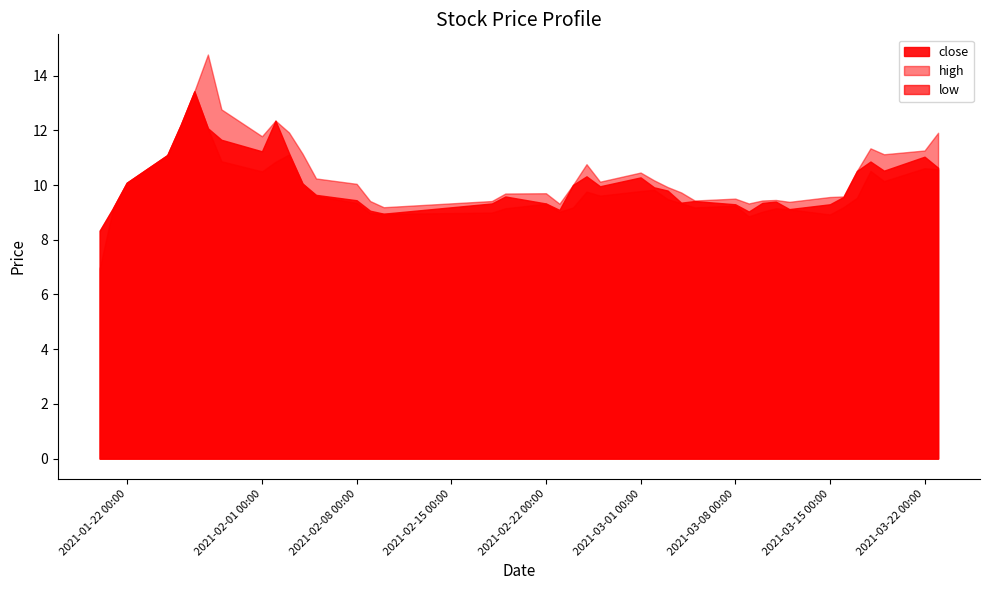

Reading left to right, list all the values displayed in this chart.

close: 8.3	9.2	10.1	11.1	12.2	13.4	12.1	11.7	11.2	12.4	11.2	10.1	9.6	9.4	9.1	9.0	9.3	9.6	9.3	9.1	10.0	10.3	10.0	10.3	9.9	9.8	9.4	9.4	9.3	9.0	9.3	9.4	9.1	9.3	9.6	10.5	10.9	10.5	11.0	10.6
high: 8.3	9.2	10.1	11.1	12.2	13.4	14.8	12.8	11.8	12.4	11.9	11.1	10.2	10.0	9.4	9.2	9.4	9.7	9.7	9.3	10.0	10.8	10.1	10.5	10.2	9.9	9.7	9.4	9.5	9.3	9.4	9.5	9.4	9.6	9.6	10.5	11.3	11.1	11.3	11.9
low: 6.9	9.2	10.1	11.1	12.2	13.4	12.1	10.9	10.5	10.9	11.1	10.1	9.6	9.3	9.0	8.9	9.0	9.2	9.3	9.0	9.2	9.8	9.6	9.8	9.8	9.5	9.3	9.2	9.2	8.9	9.0	9.2	9.1	8.9	9.2	9.5	10.5	10.1	10.6	10.6